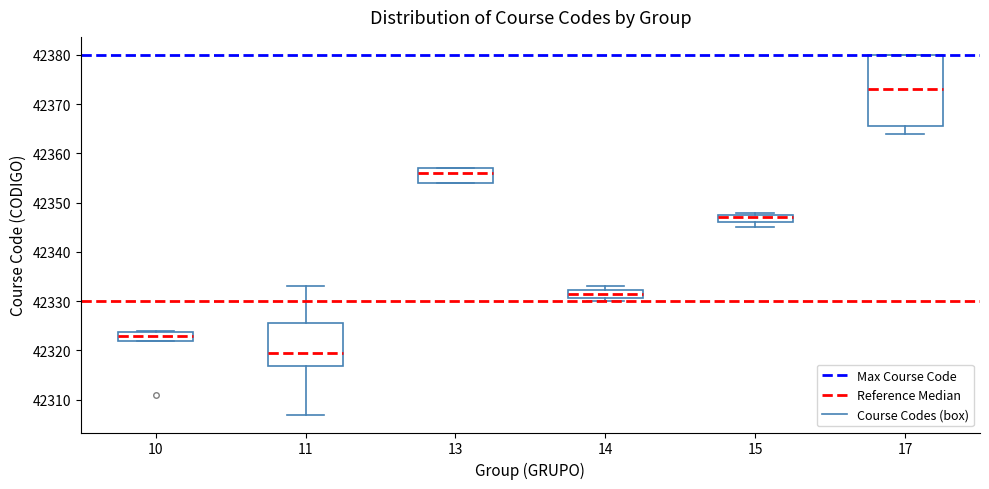

Reading left to right, read every box against the y-axis: the position of its median line, the range the box covers, and the ends of its whiskers. The values are not printed on the chart, so give them approximately, as read against the axis.

10: median 42323, box 42322 to 42324, whiskers 42322 to 42324
11: median 42320, box 42317 to 42326, whiskers 42307 to 42333
13: median 42356, box 42354 to 42357, whiskers 42354 to 42357
14: median 42332 (inside the box), box 42331 to 42332, whiskers 42330 to 42333
15: median 42347, box 42346 to 42348, whiskers 42345 to 42348 (just above the box's upper edge)
17: median 42373, box 42366 to 42380, whiskers 42364 to 42380